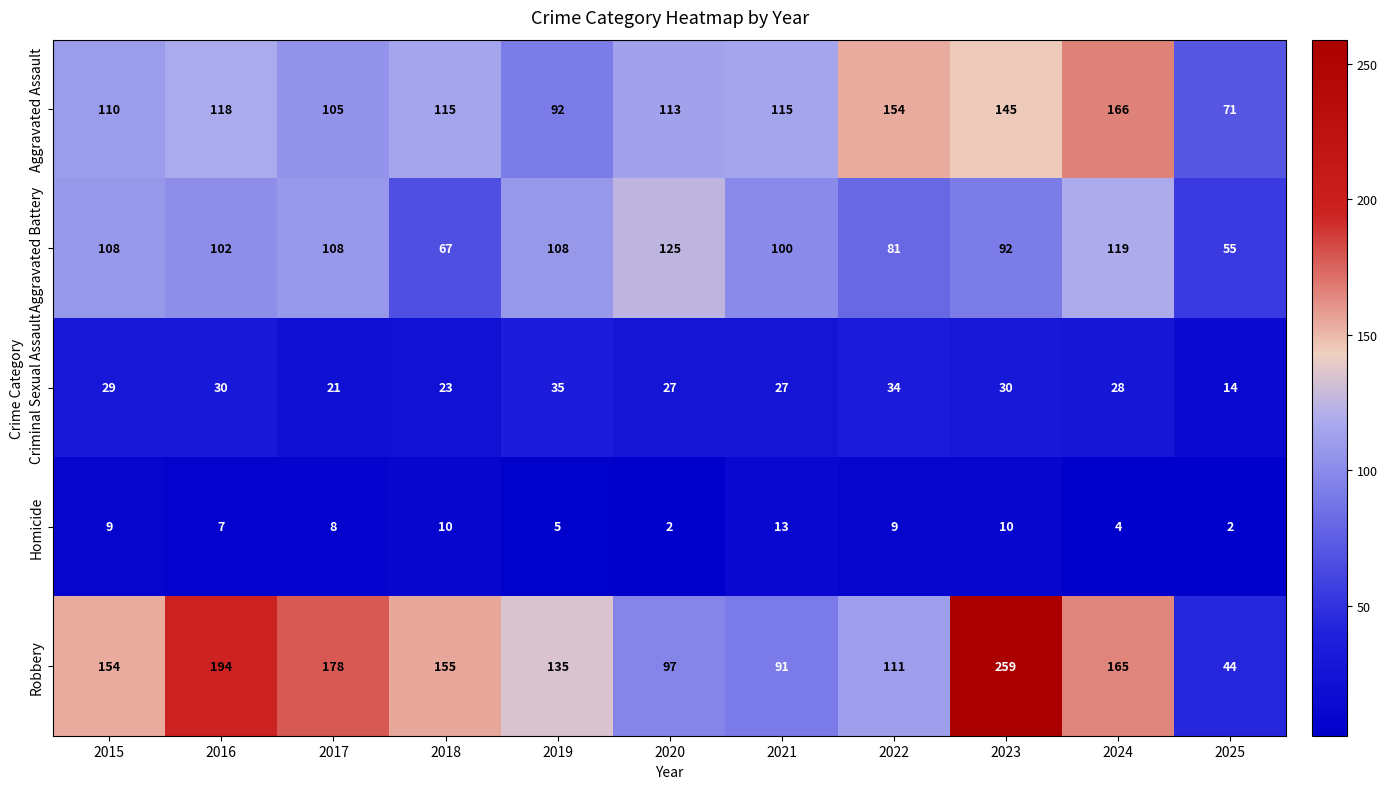

Count the number of categories in the chart.

11